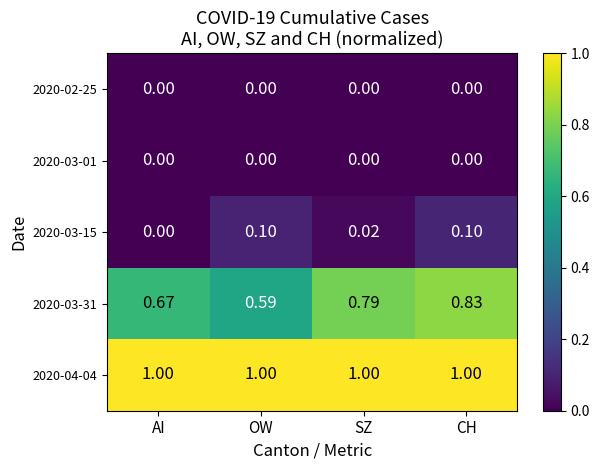

List the labels in order of 2020-03-31 value, smallest first.

OW, AI, SZ, CH